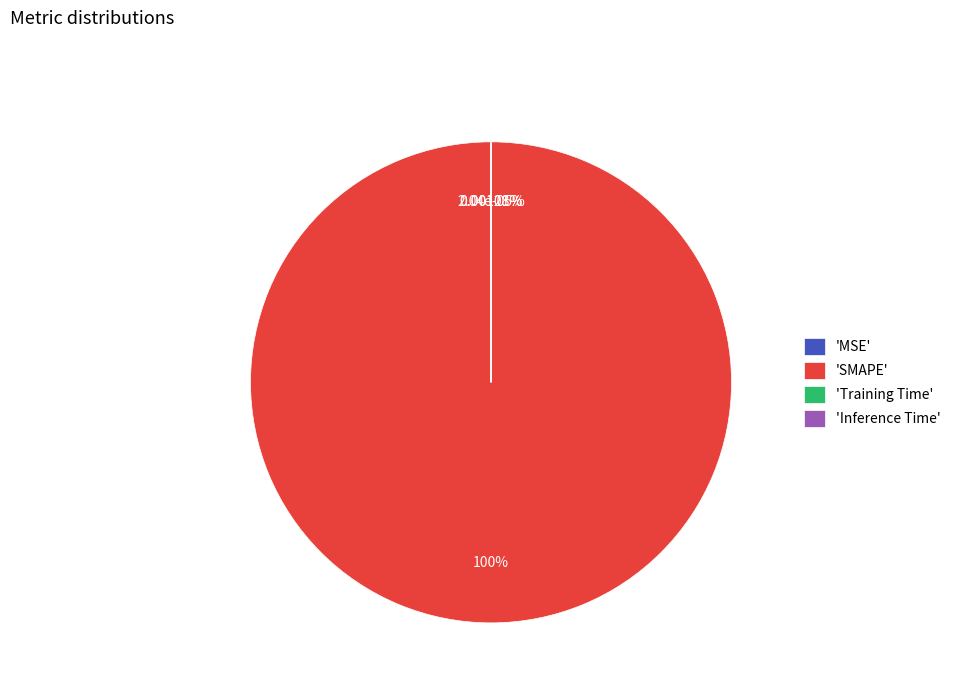

The SMAPE slice represents 100% of the pie. True or false?

True